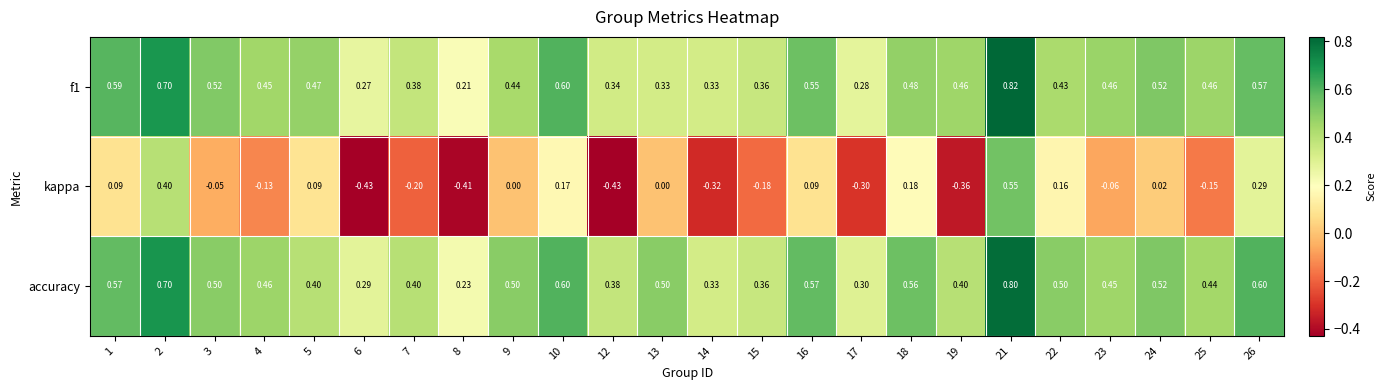

At 16, list the series in order from largest to smallest.

accuracy, f1, kappa